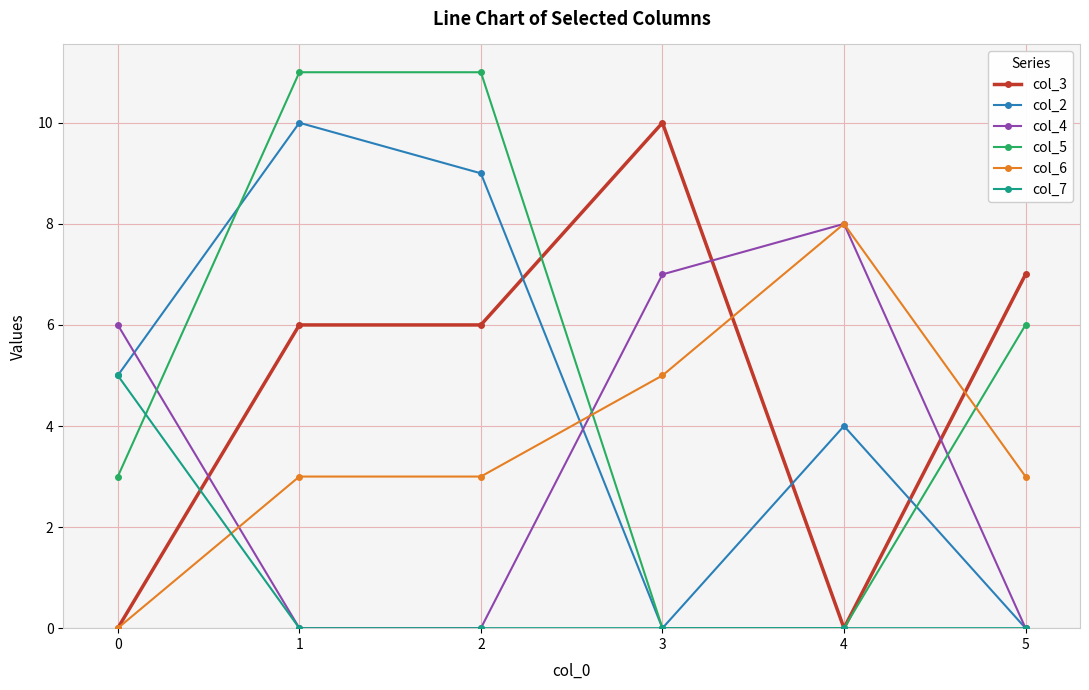

Where is the first local maximum for col_2?

1